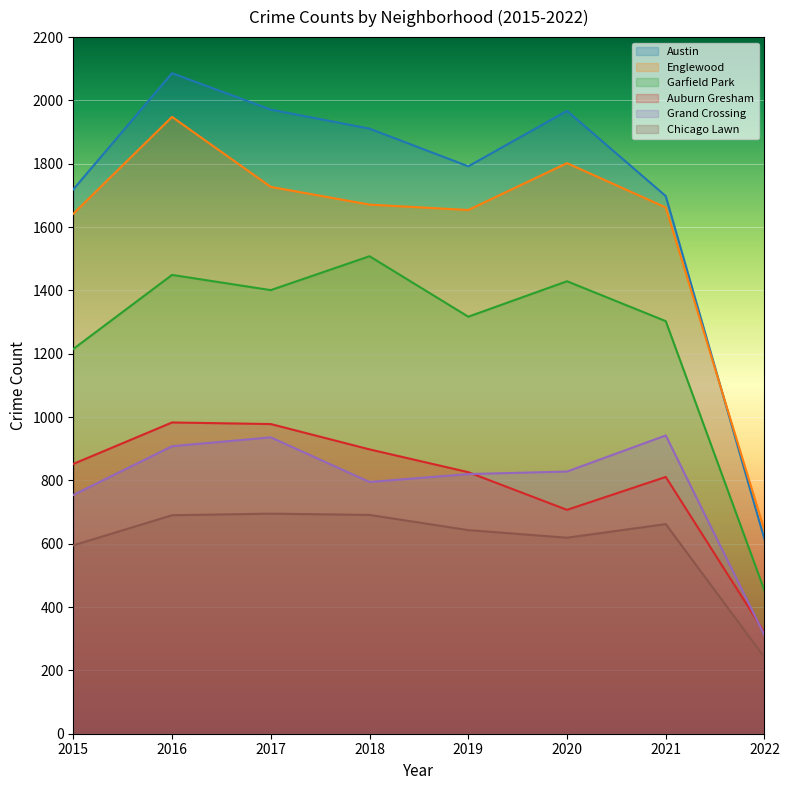

Reading right to left, extract all data points from this chart.

Austin: 614	1698	1967	1792	1911	1971	2086	1719
Englewood: 642	1662	1802	1654	1671	1727	1948	1642
Garfield Park: 452	1303	1429	1317	1508	1401	1449	1215
Auburn Gresham: 320	811	707	826	898	978	983	852
Grand Crossing: 311	942	828	820	795	936	908	754
Chicago Lawn: 241	662	619	643	691	695	690	595